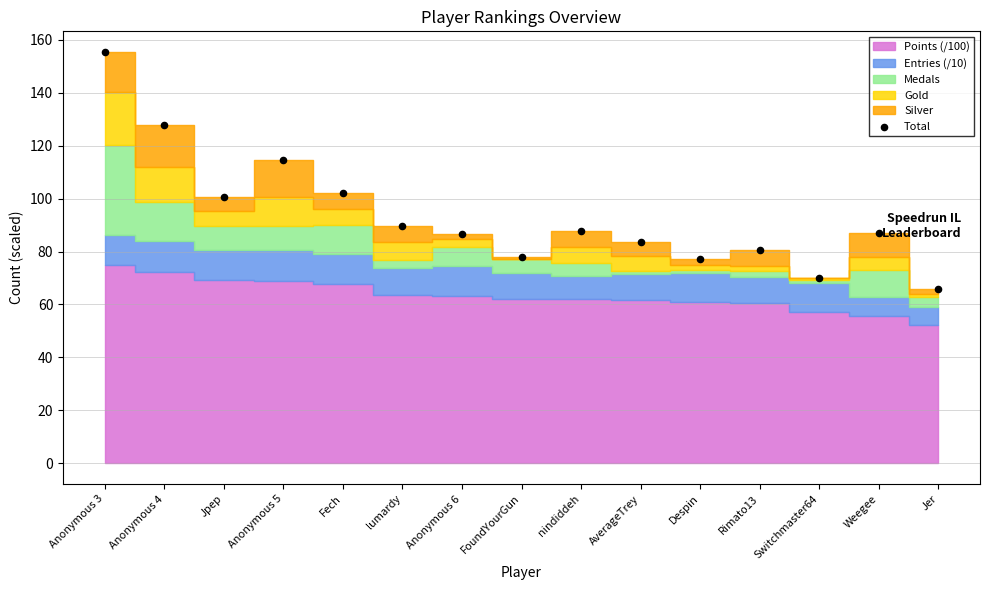

What Y value in the scatter plot is closest to 110?

114.6